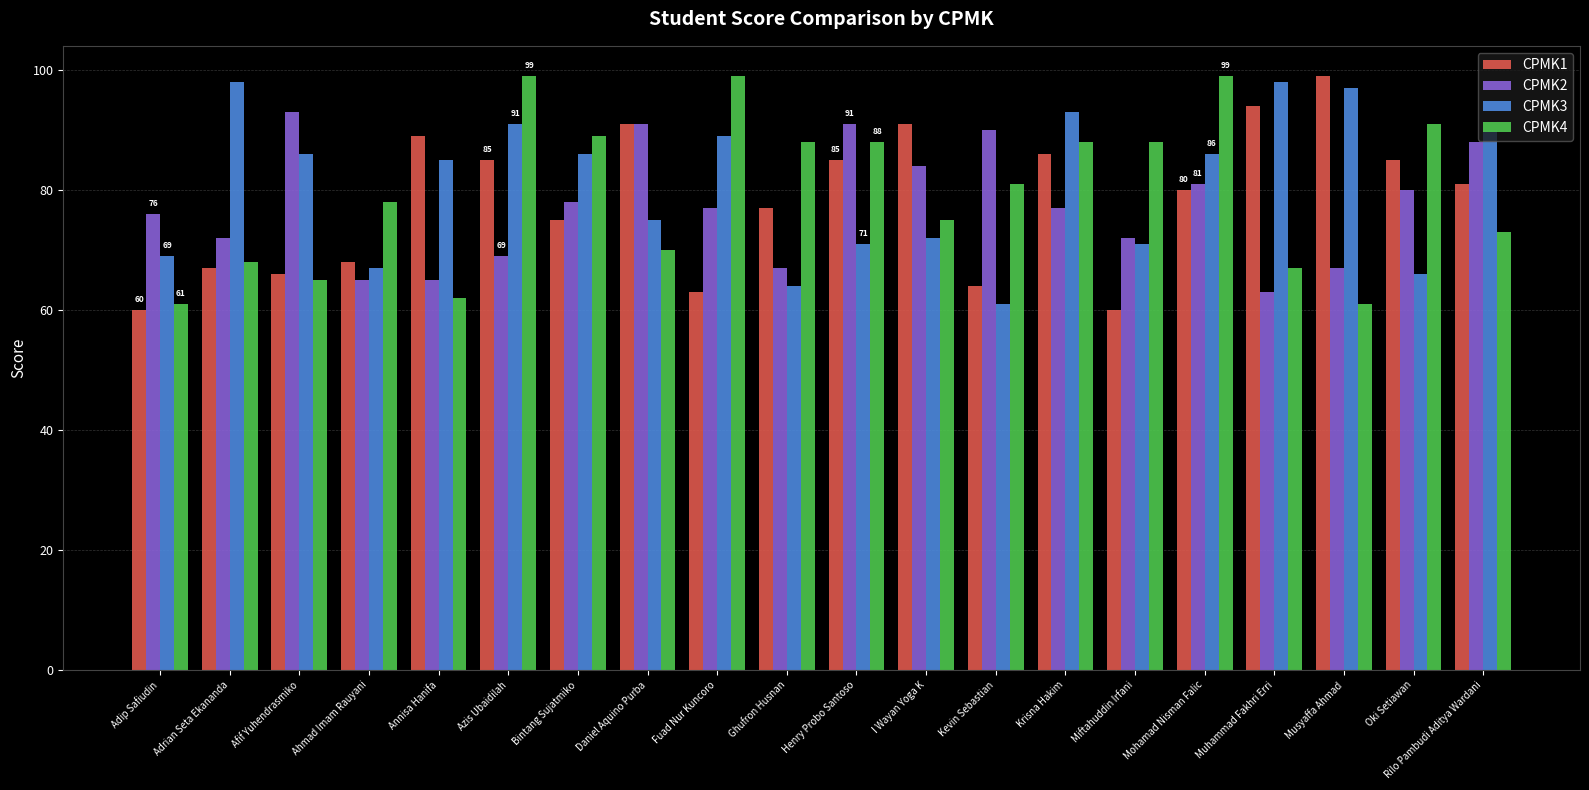

Is the value of CPMK4 at Ghufron Husnan greater than the value of CPMK1 at Adrian Seta Ekananda?

Yes